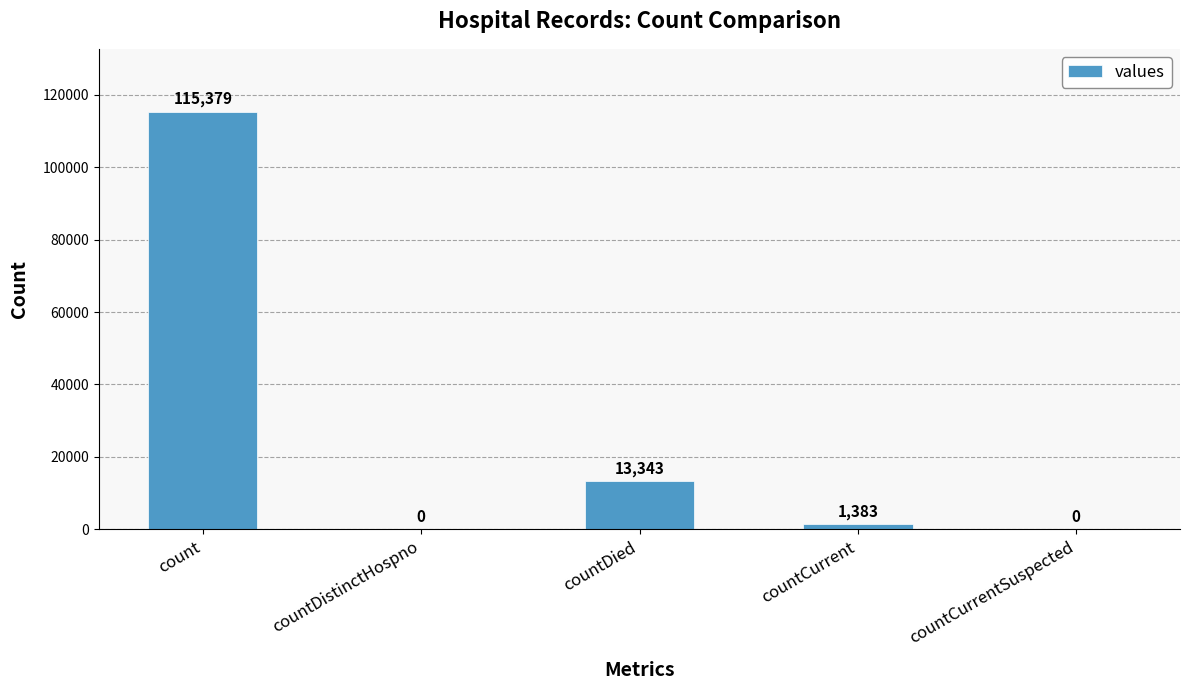

The chart shows a value of 13343 at countDied. True or false?

True